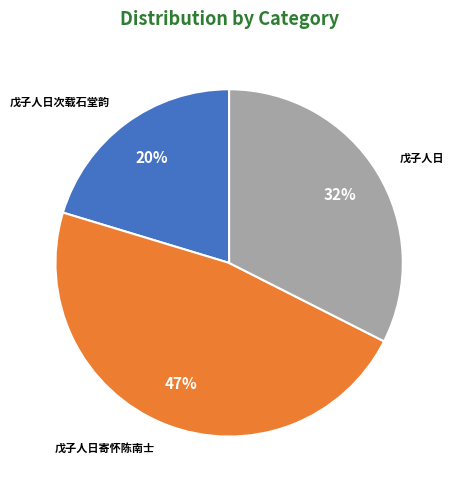

Is there a majority slice in this chart?

No